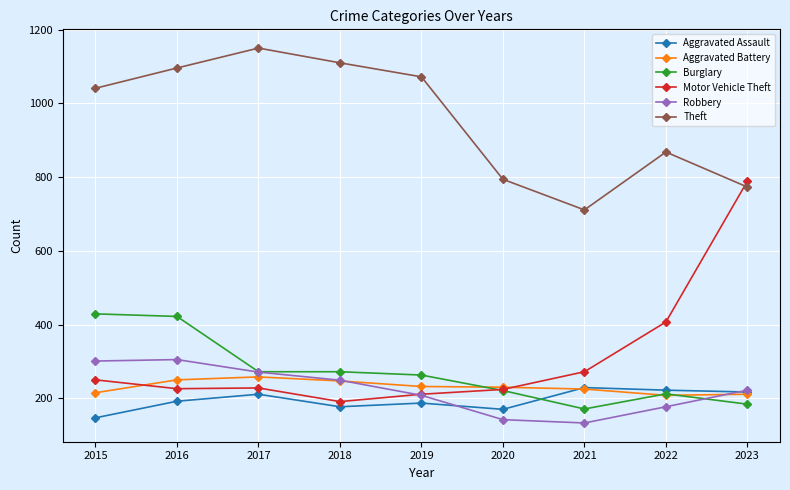

What is the highest value of the Aggravated Assault series?

229